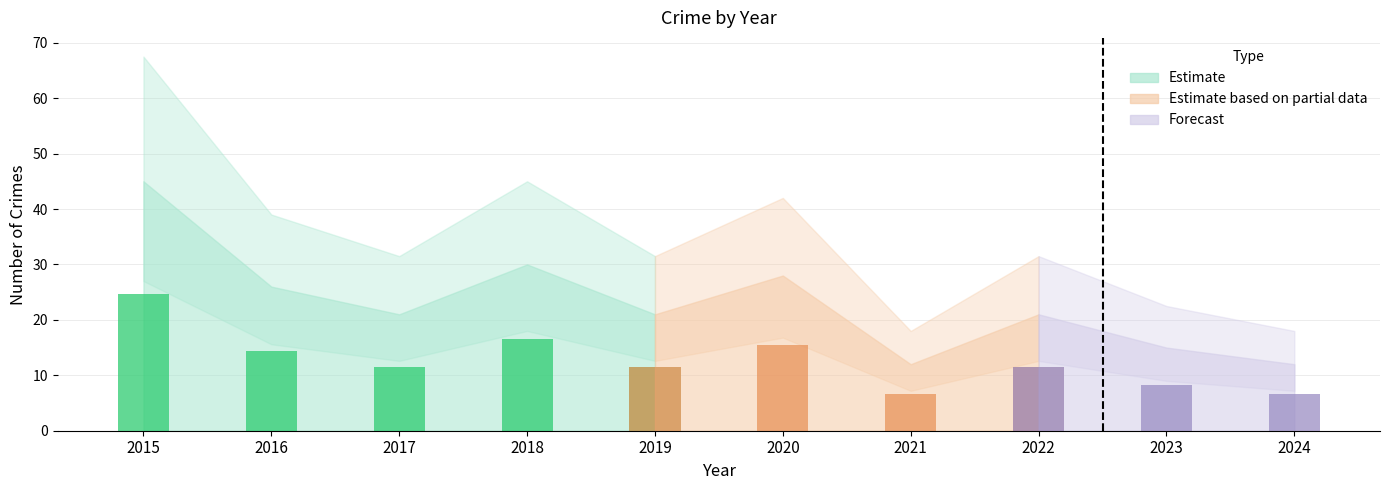

How many groups of bars are there?

10